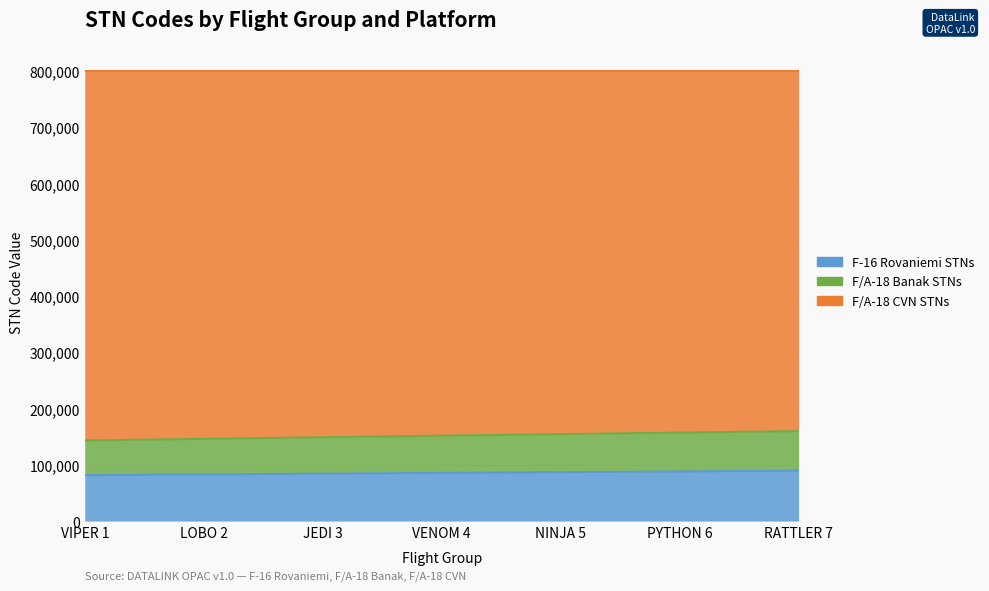

True or false: F/A-18 Banak STNs has more than 1 points higher than both neighbors.

False